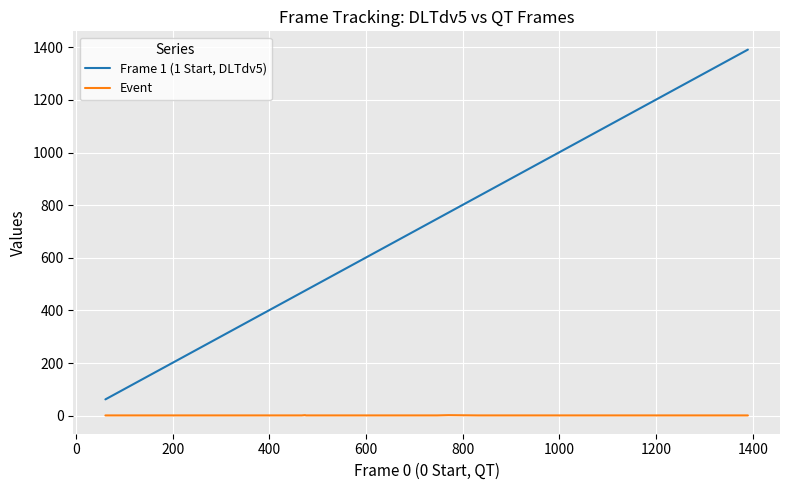

Which series has the largest total across all categories?

Frame 1 (1 Start, DLTdv5)